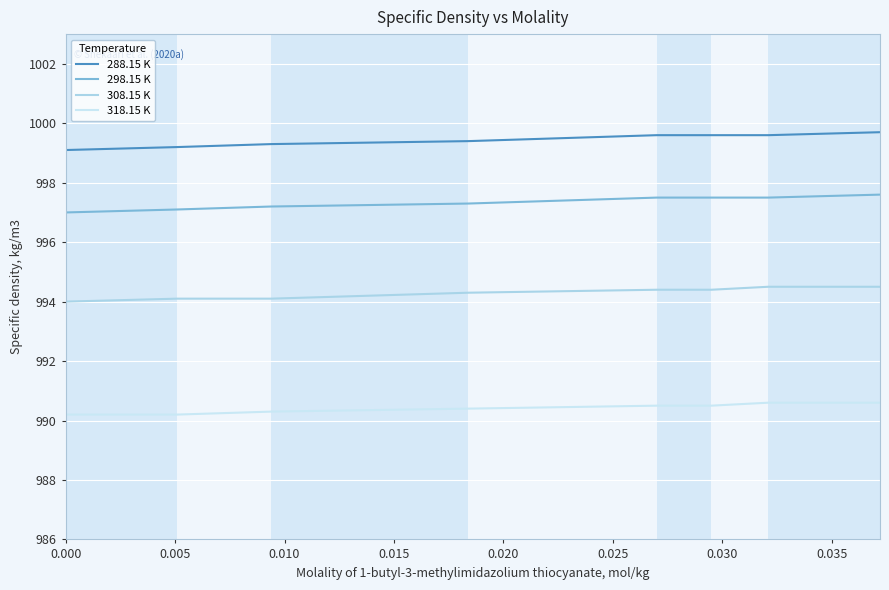

Does the chart display data point markers on the line(s)?

No